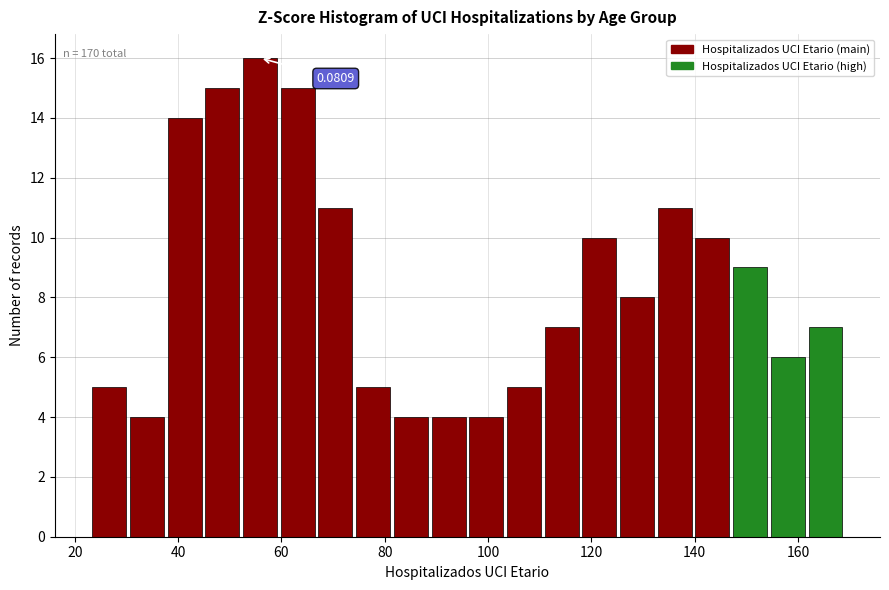

Read against the x-axis, roughly where is the centre of the tallest bar?

56